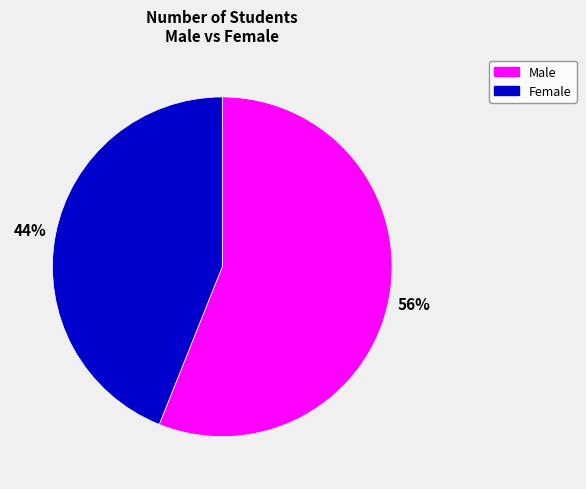

Is the sum of Female and Male greater than half?

Yes